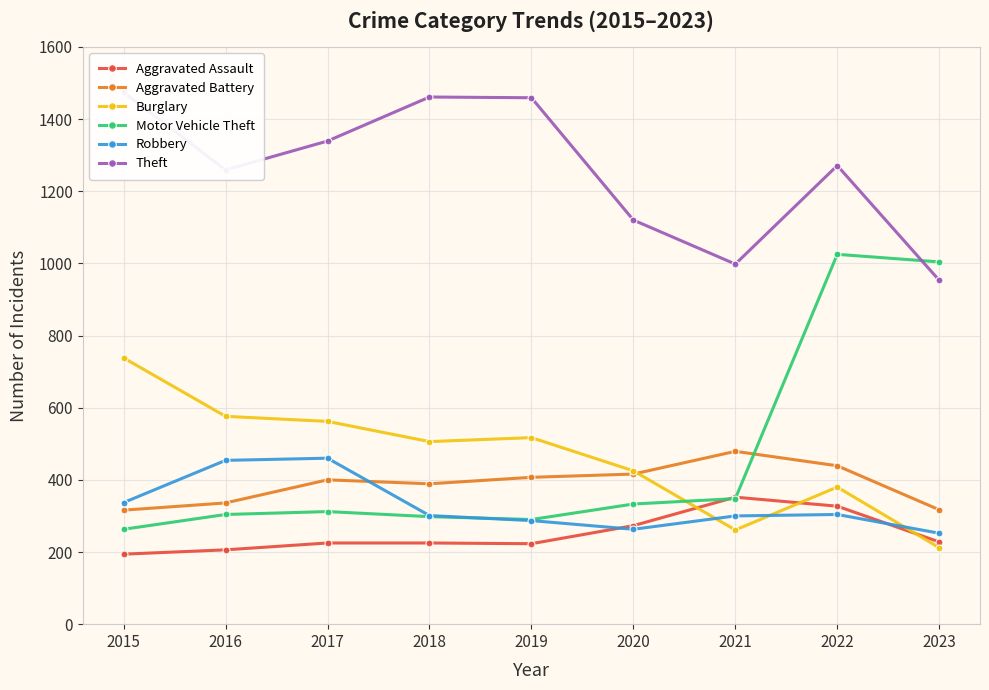

Reading left to right, list all the values displayed in this chart.

Aggravated Assault: 2015=194	2016=206	2017=225	2018=225	2019=223	2020=273	2021=352	2022=327	2023=228
Aggravated Battery: 2015=316	2016=336	2017=400	2018=389	2019=407	2020=416	2021=479	2022=439	2023=317
Burglary: 2015=738	2016=576	2017=562	2018=506	2019=517	2020=425	2021=261	2022=380	2023=212
Motor Vehicle Theft: 2015=263	2016=304	2017=312	2018=298	2019=290	2020=333	2021=348	2022=1025	2023=1004
Robbery: 2015=337	2016=454	2017=460	2018=301	2019=287	2020=263	2021=300	2022=304	2023=252
Theft: 2015=1474	2016=1259	2017=1339	2018=1461	2019=1459	2020=1120	2021=998	2022=1271	2023=953